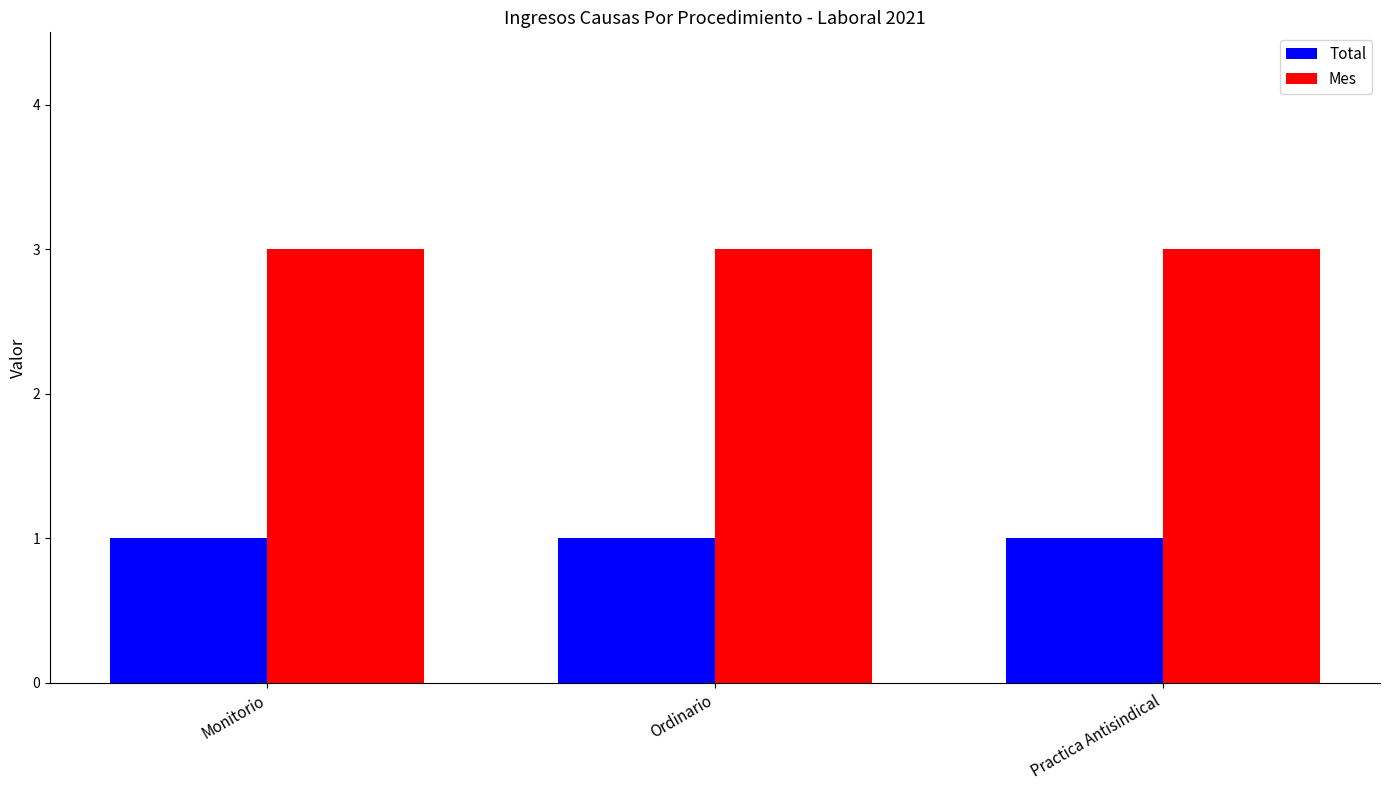

What are all the series names shown in the legend?

Total, Mes